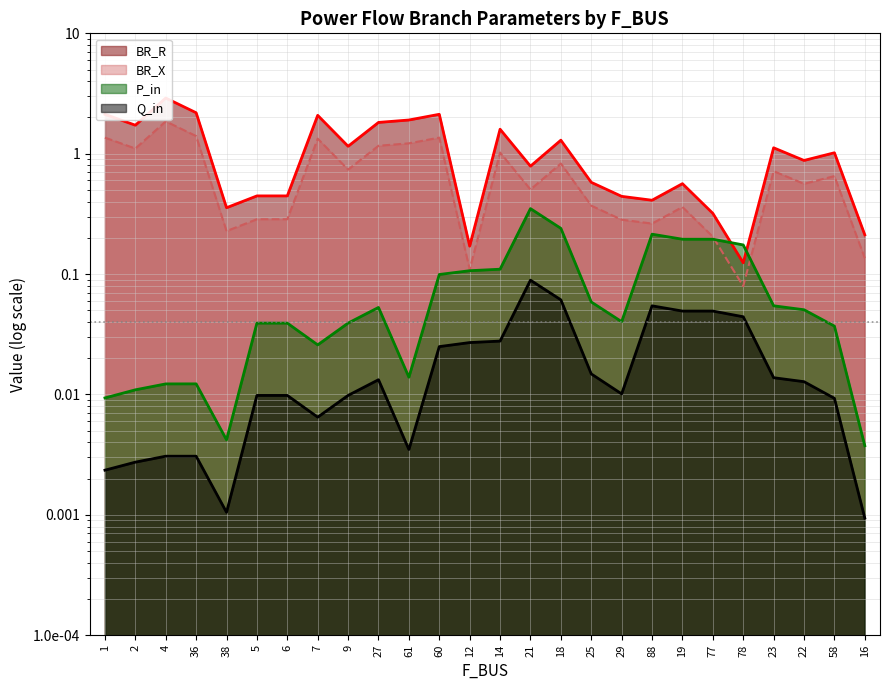

True or false: Q_in and P_in intersect in this chart.

False